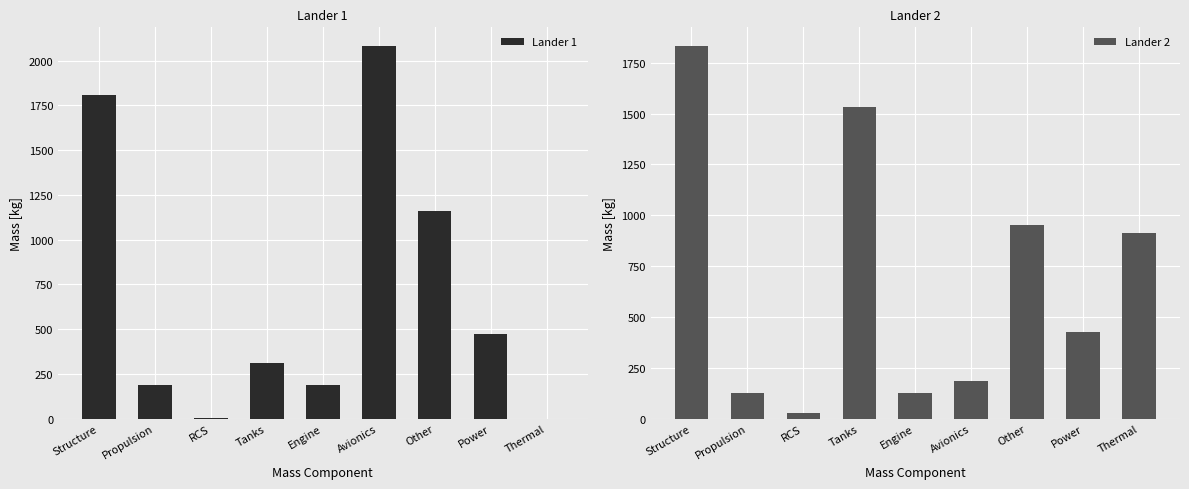

At which label is Lander 1 closest to 1040?

Other